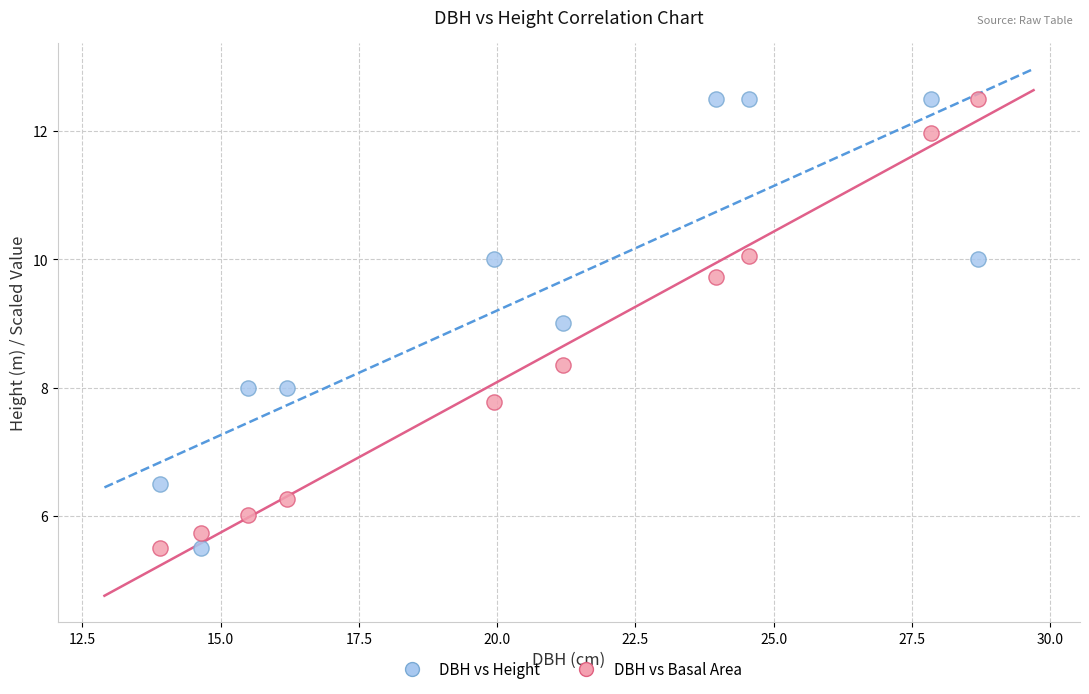

Across all data points, what is the range of Y values (max minus min)?

7.0